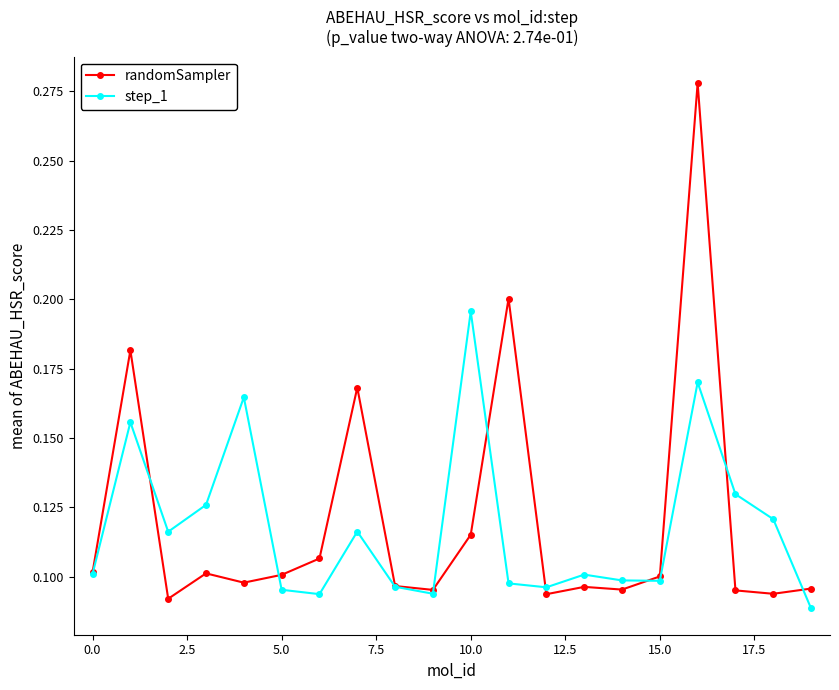

Which series has the widest spread of values?

randomSampler